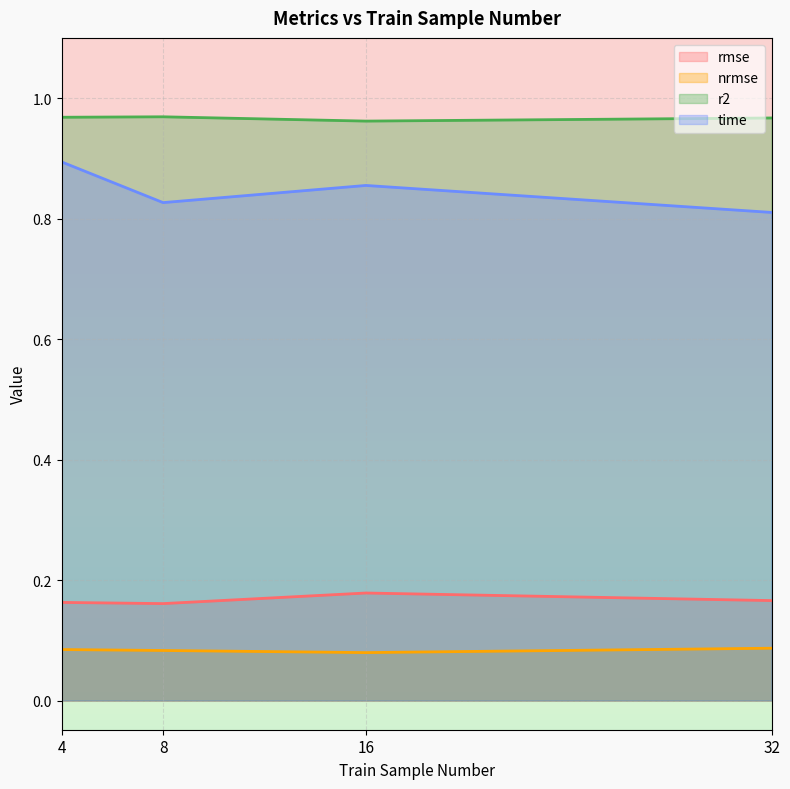

True or false: nrmse and rmse cross at least once.

False